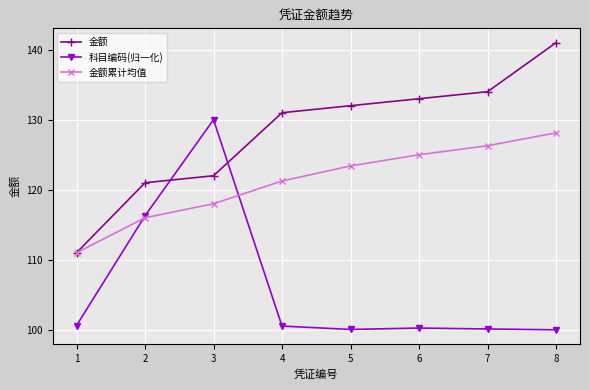

After their last crossing, which series has the higher values: 金额累计均值 or 科目编码(归一化)?

金额累计均值